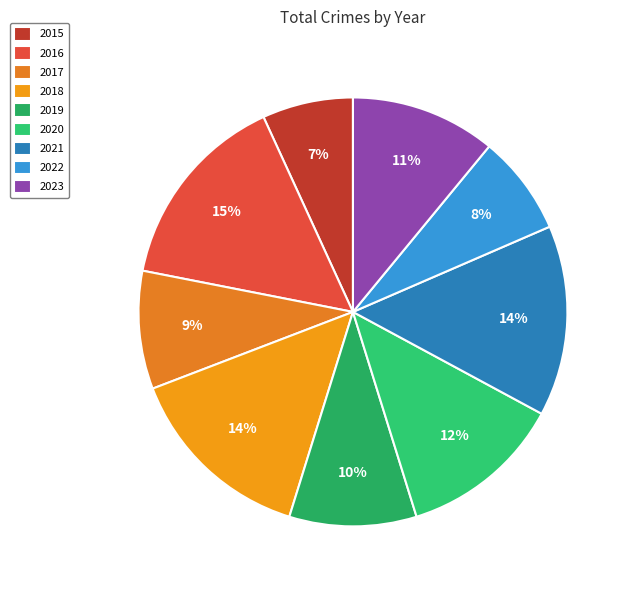

Which slice is the largest?

2016